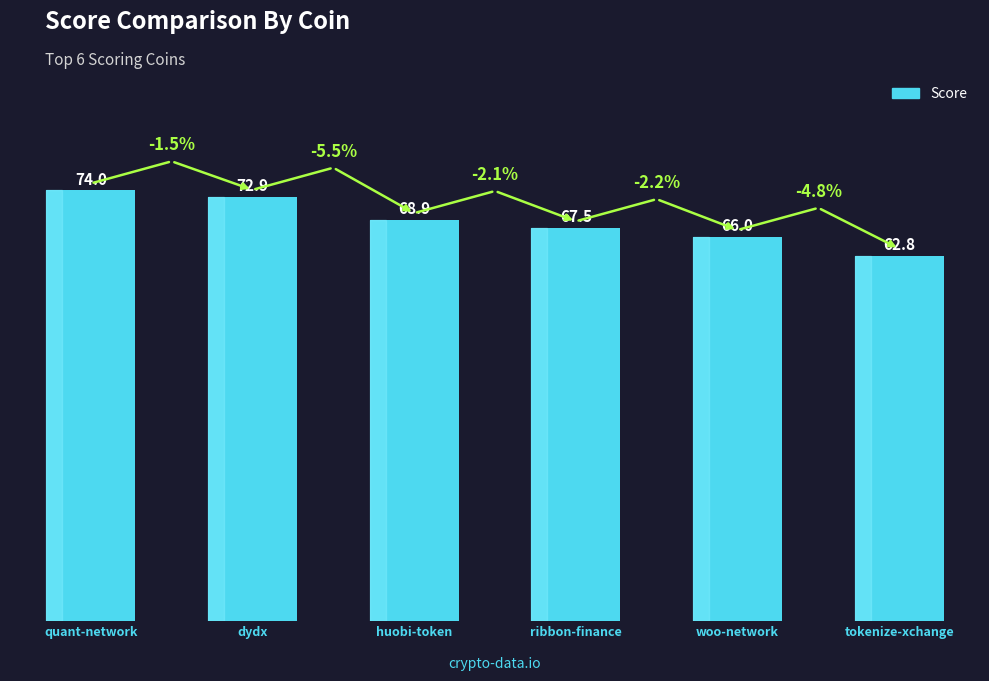

Reading left to right, extract all data points from this chart.

74.0	72.9	68.9	67.5	66.0	62.8